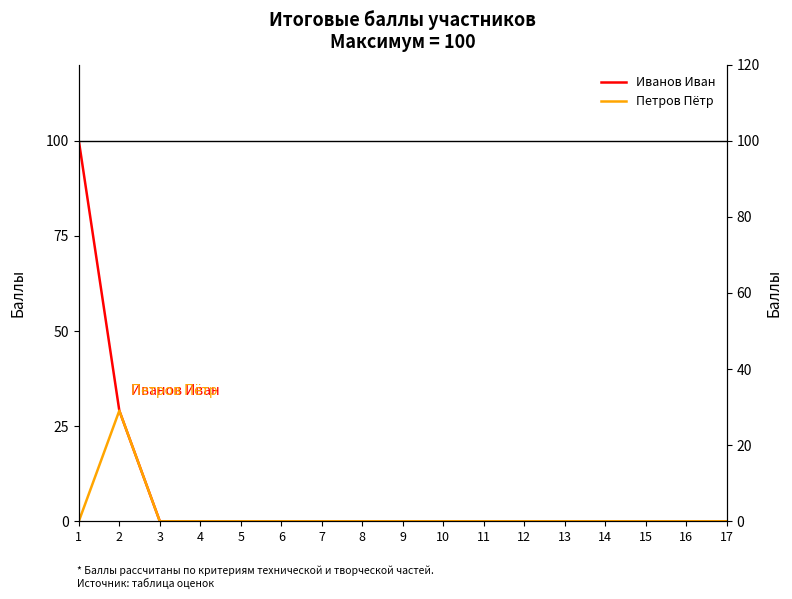

How many data points in Иванов Иван are above 0?

2